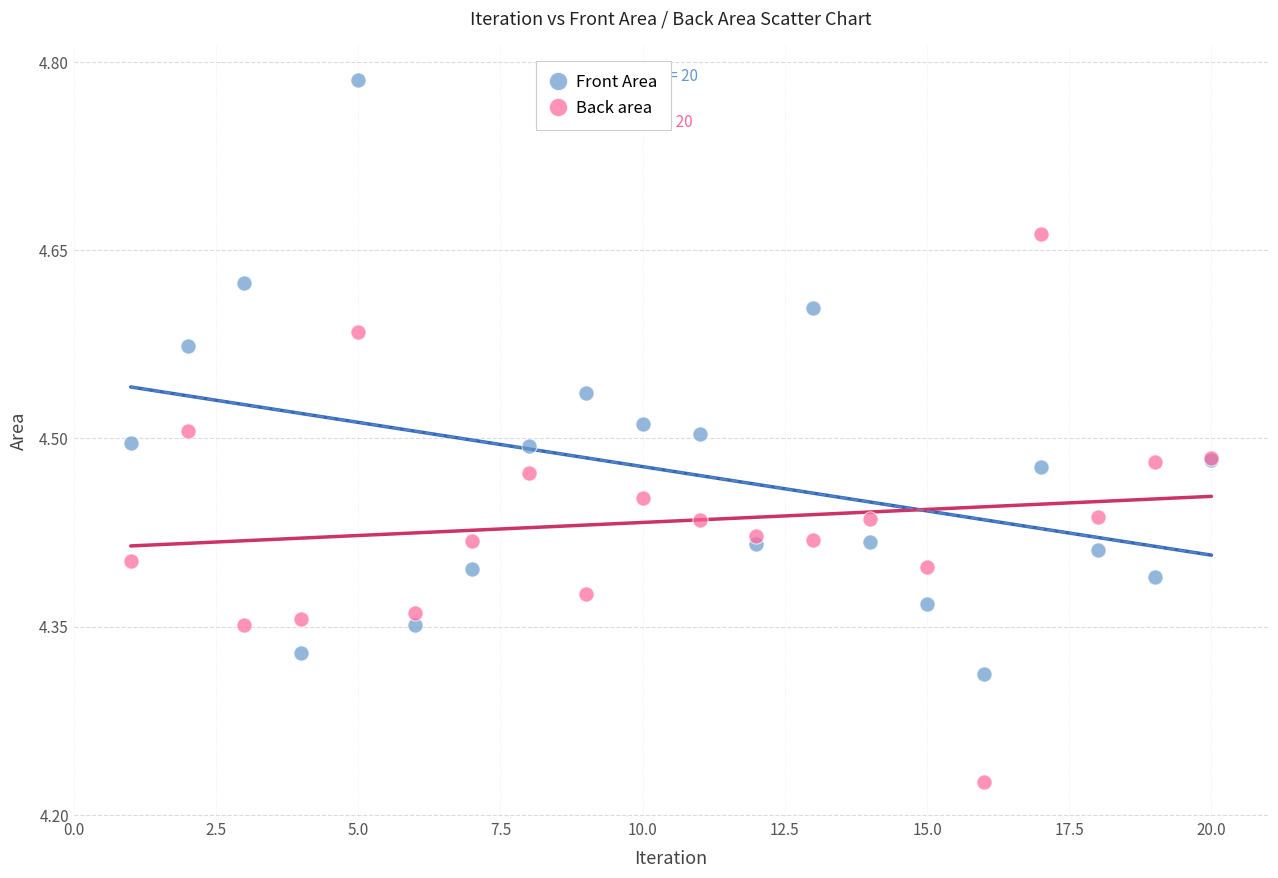

Which series contains the highest Y value?

Front Area